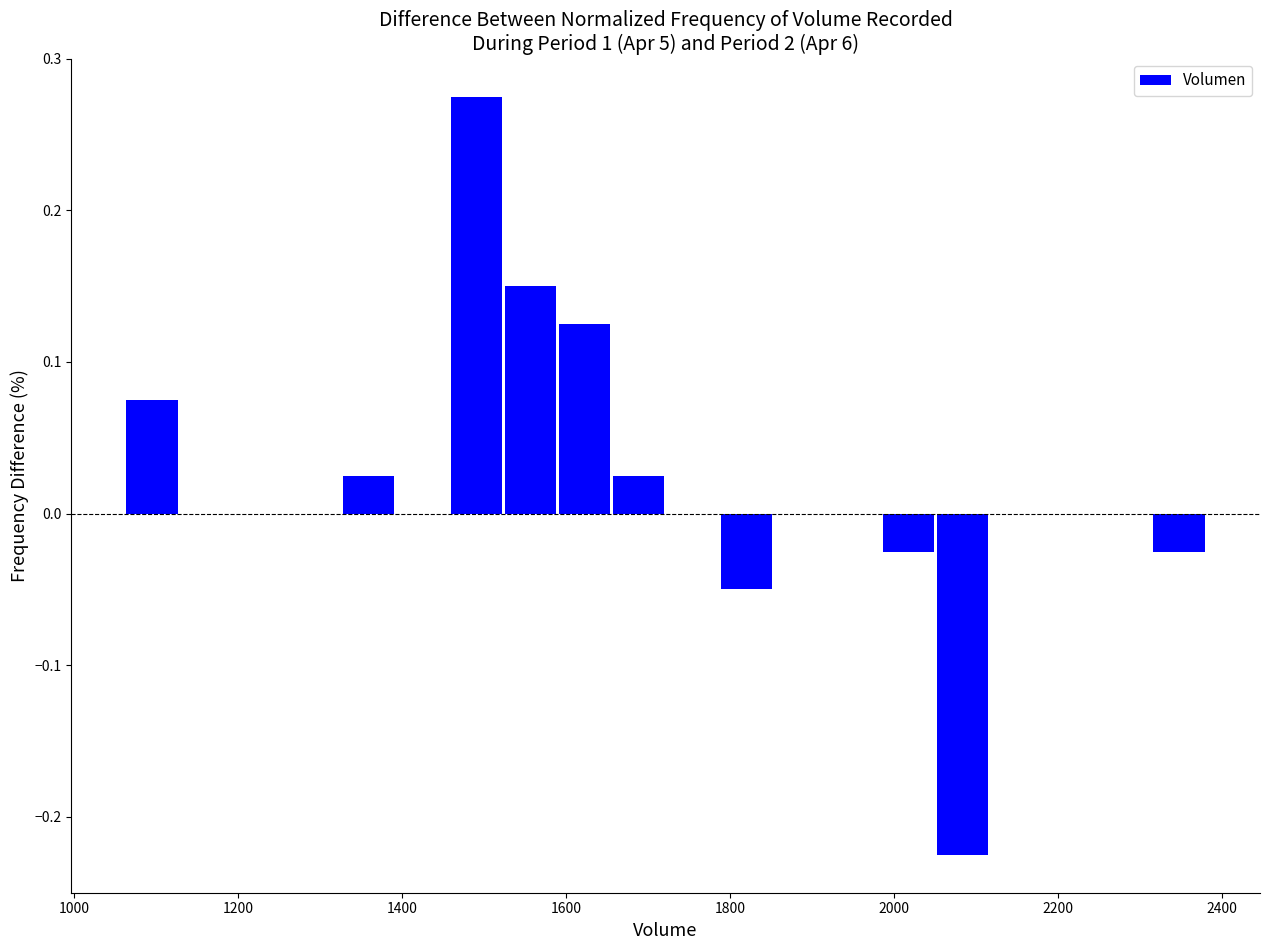

Read against the x-axis, roughly where is the centre of the tallest bar?

1500